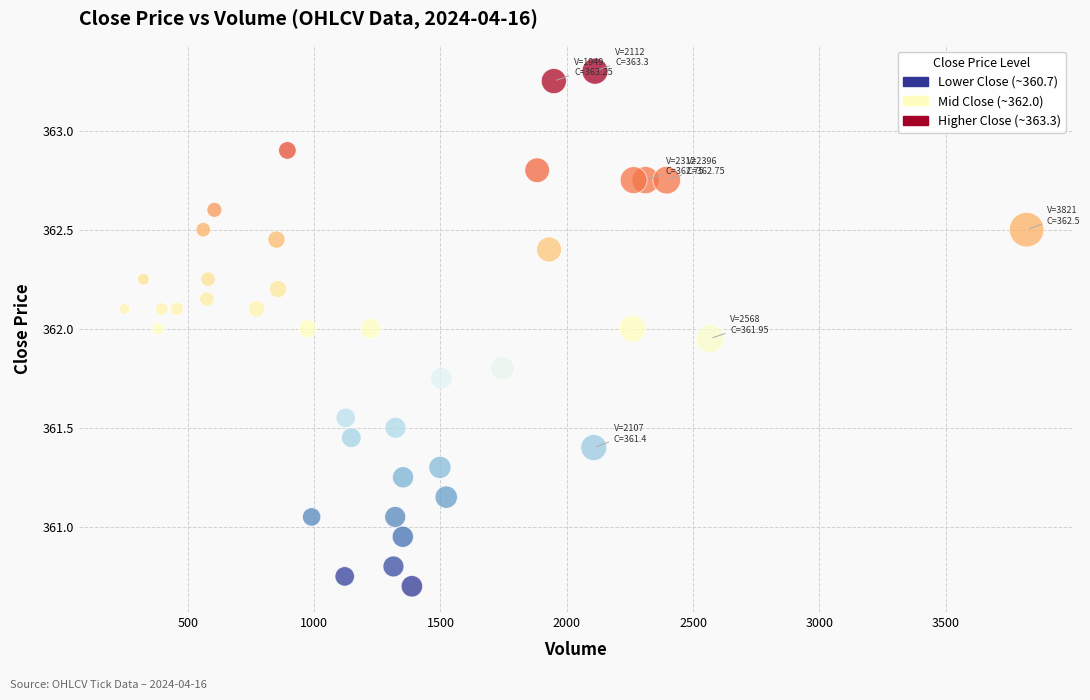

What is the range of X values (max minus min)?

3572.0